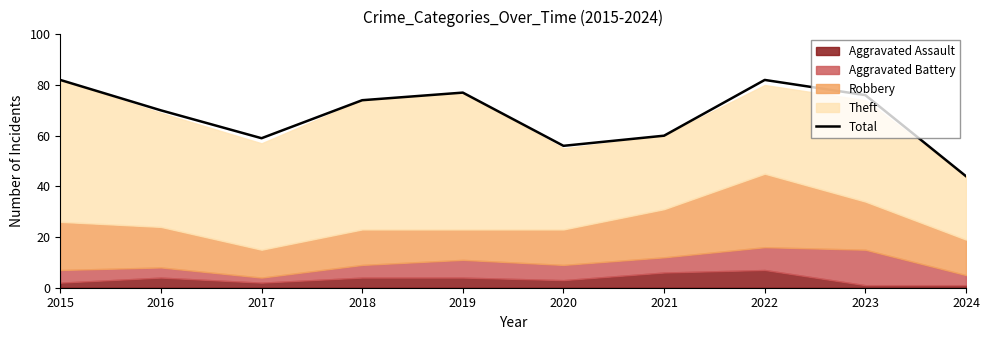

Reading left to right, list all the values displayed in this chart.

82	70	59	74	77	56	60	82	76	44